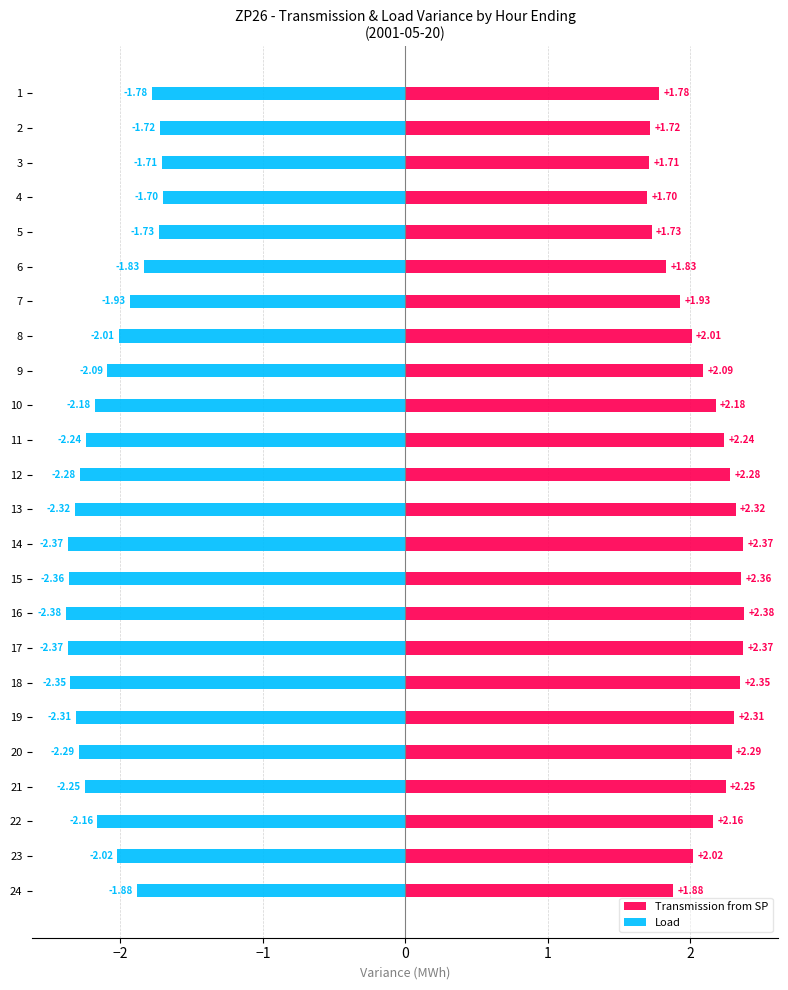

List the series in order of their peak value, lowest first.

Load, Transmission from SP